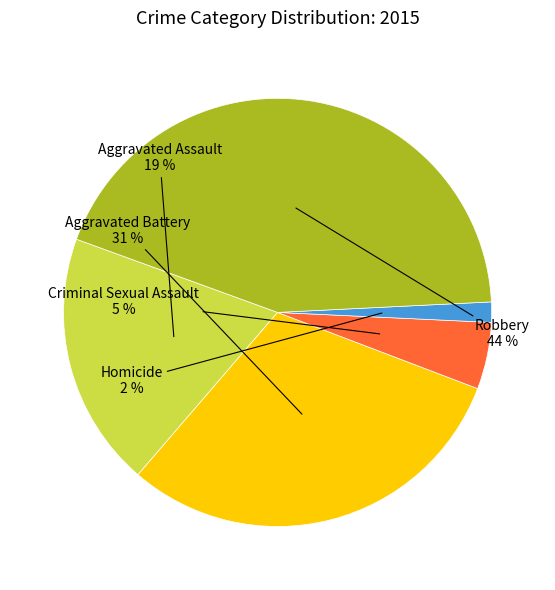

Is there any slice that represents more than half of the pie?

No